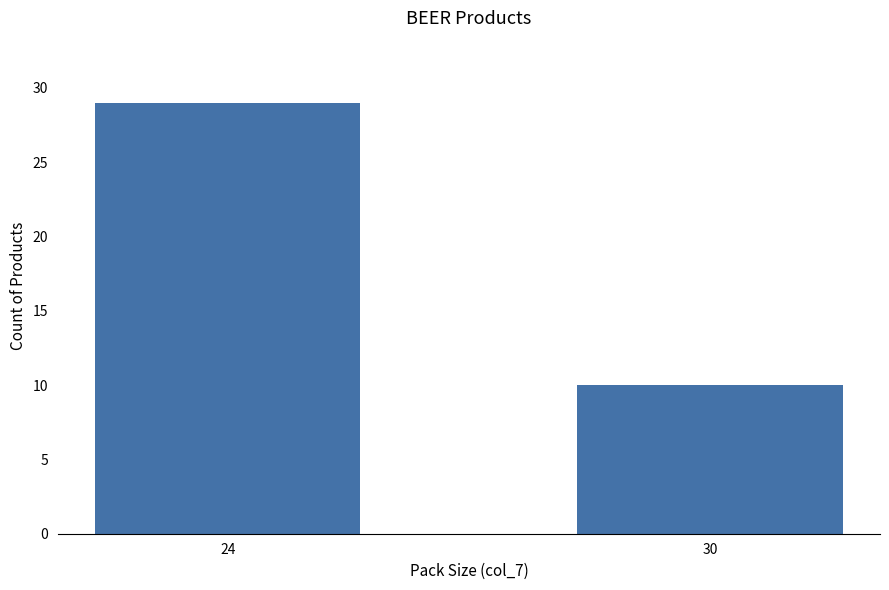

Are the bars grouped side by side (vs. stacked)?

No